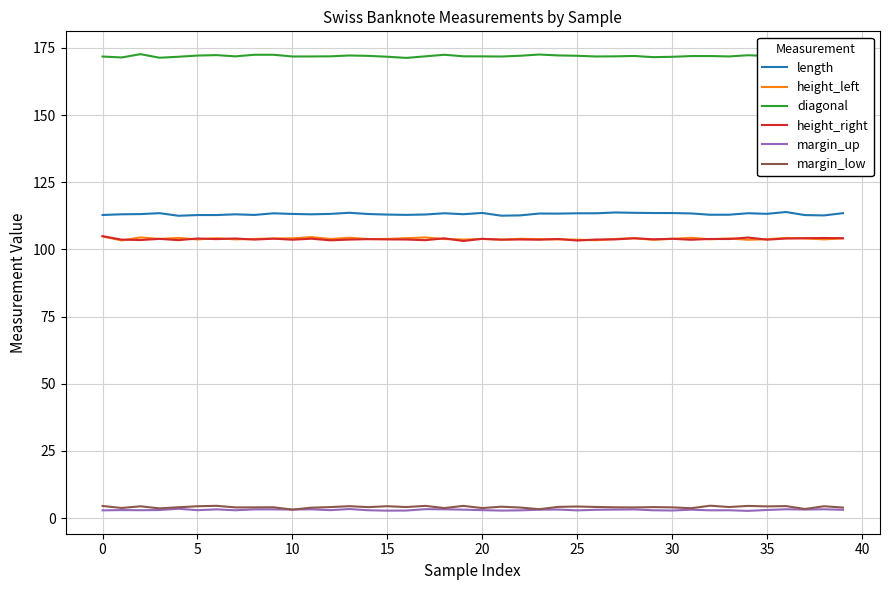

What is the greatest value displayed?

172.7